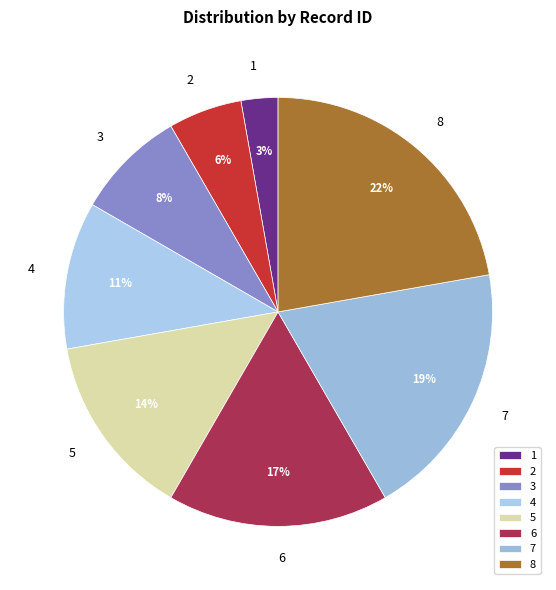

The 7 slice represents 19% of the pie. True or false?

True